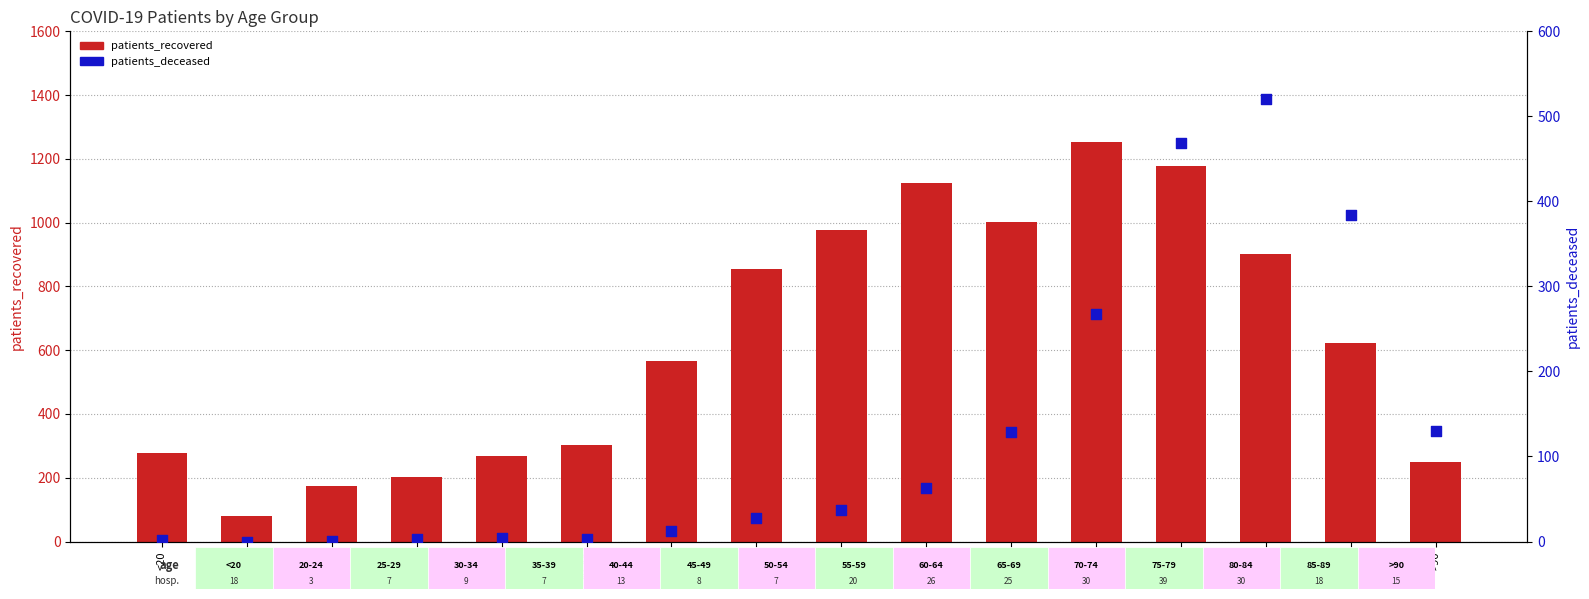

Which series has the widest spread of Y values?

patients_recovered